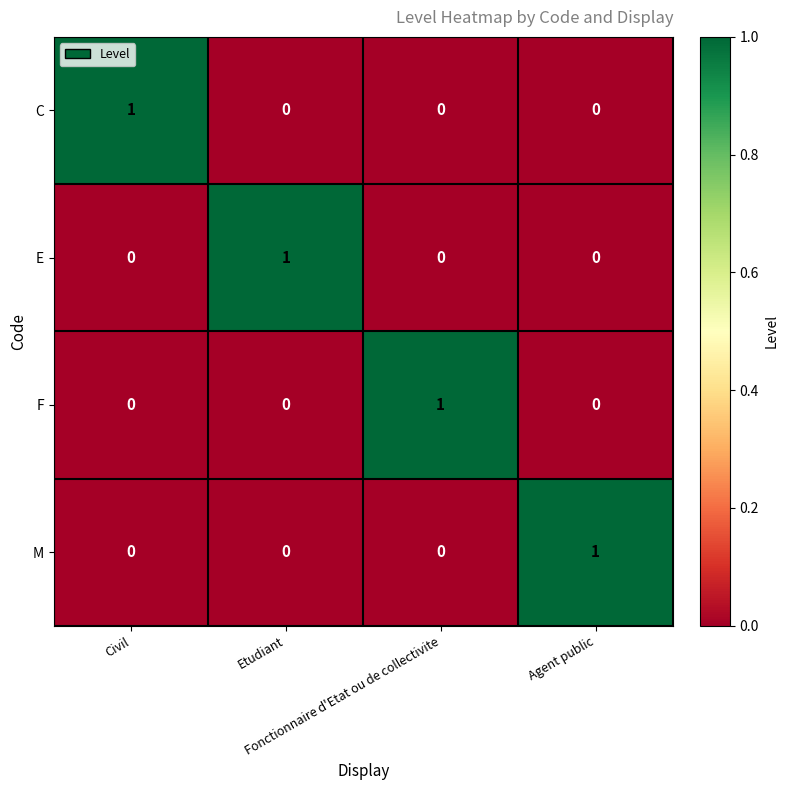

How many C values are between 0 and 1?

4